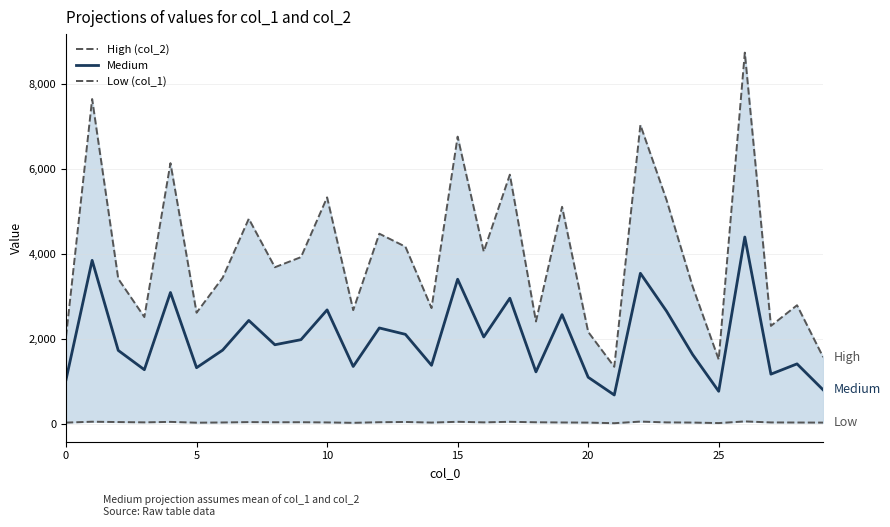

Is it true that Medium equals 1455.3 at 0?

False